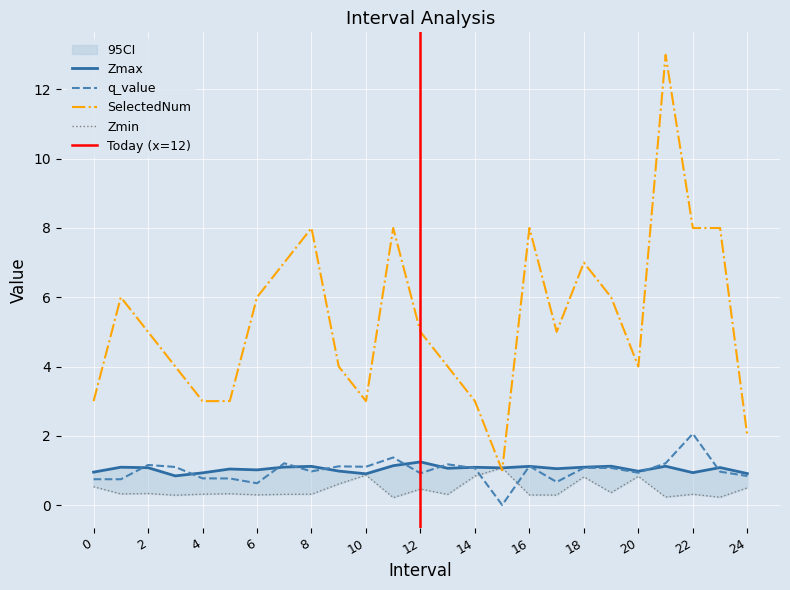

Is it true that Zmax equals 0.6 at 5?

False